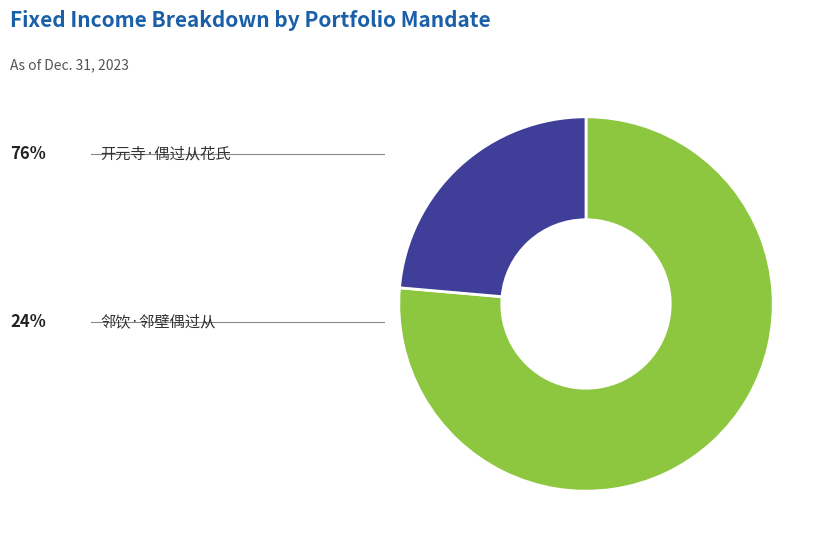

Does any single category account for the majority?

Yes